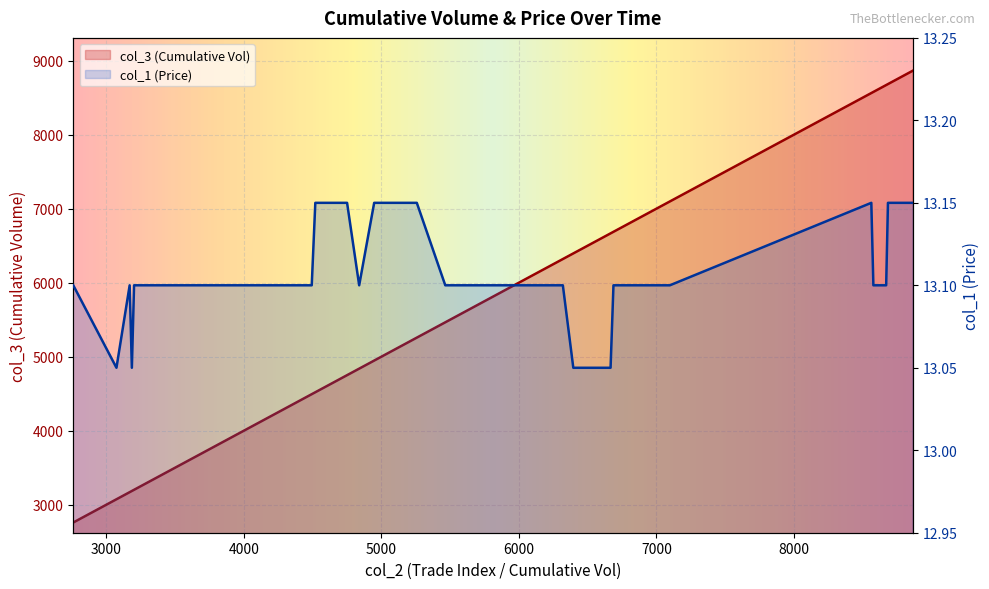

True or false: col_1 (Price) and col_3 (Cumulative Vol) cross at least once.

False